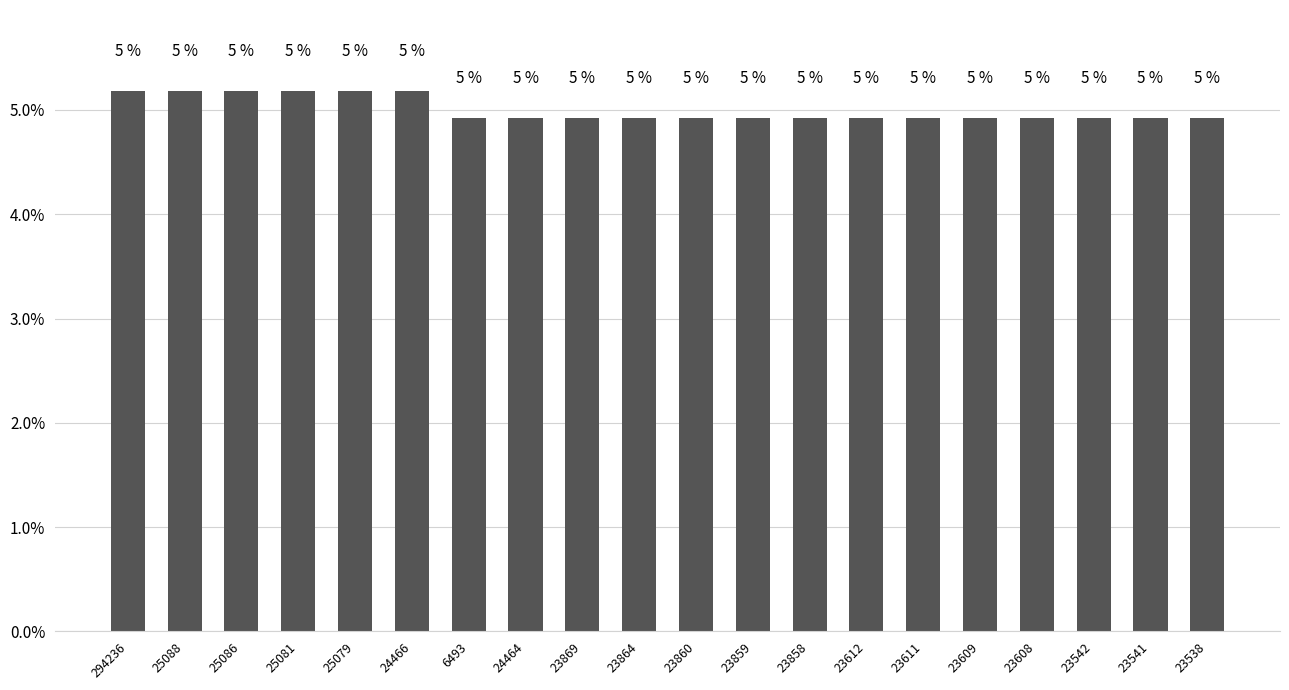

Which label corresponds to the largest value in the chart?

294236